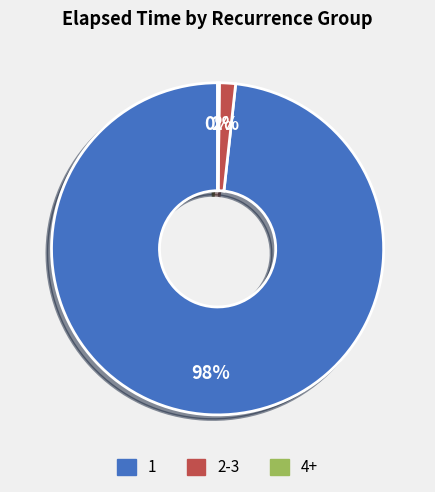

To the nearest percent, what is the difference between the largest and smallest slice percentages?

98%